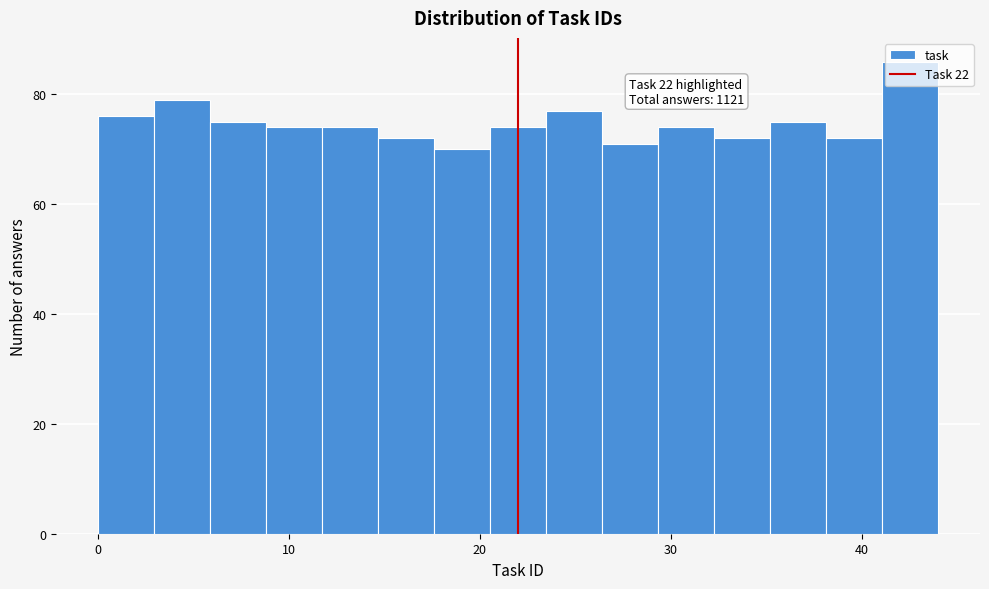

Around what value on the x-axis is the tallest bar? Give the approximate position of its centre, as read against the axis.

43